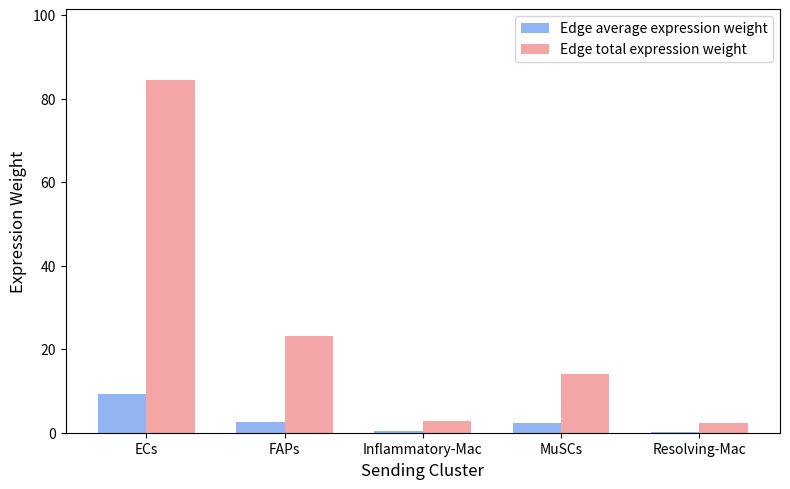

What is the sum of all Edge total expression weight values?

126.8